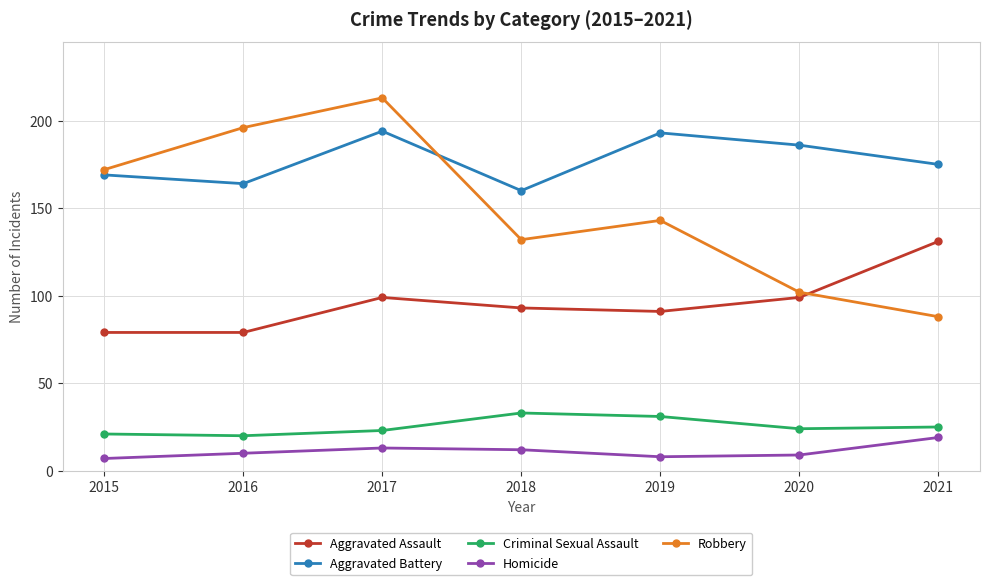

What is the difference between the second highest and second lowest values in the Homicide series?

5